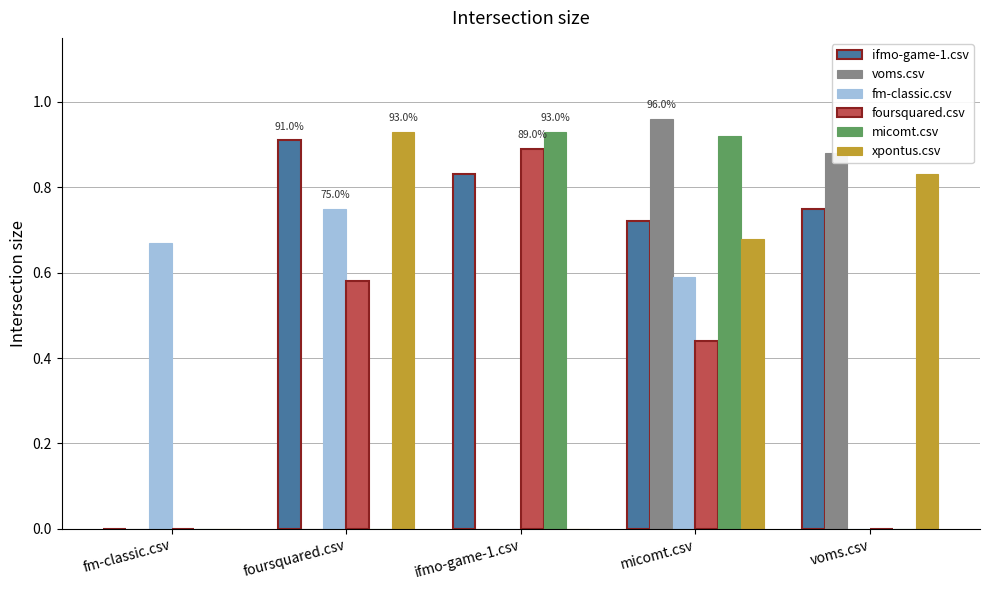

True or false: ifmo-game-1.csv has a value of 0.9 at foursquared.csv.

True